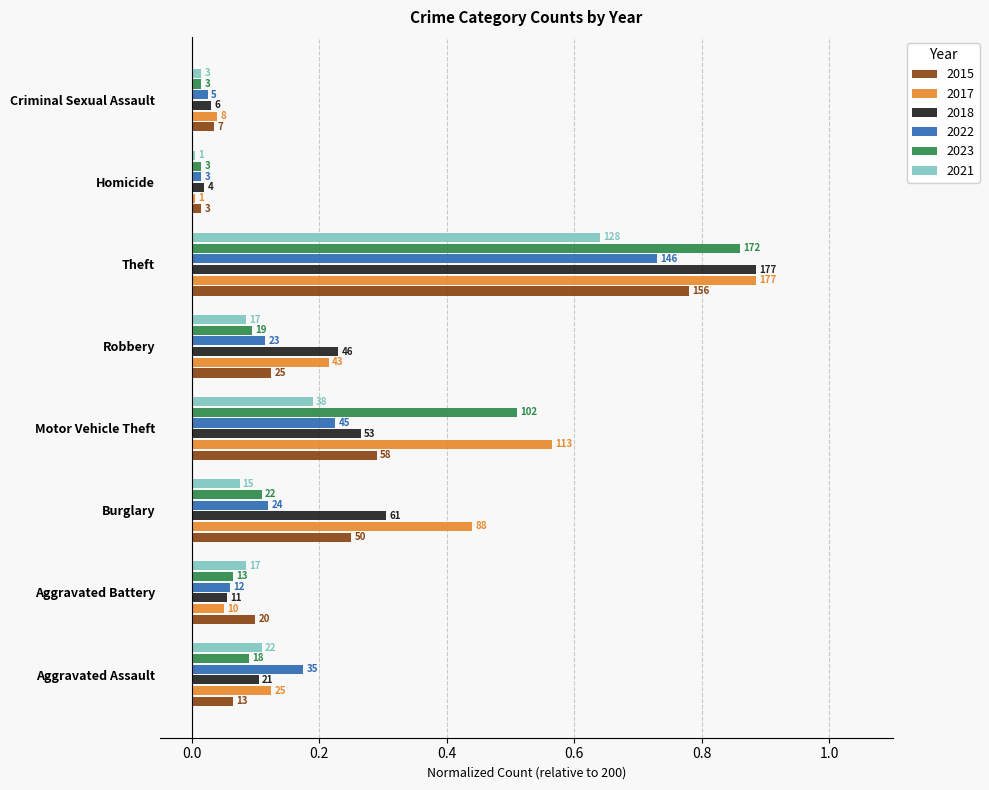

What are all the series names shown in the legend?

2015, 2017, 2018, 2022, 2023, 2021